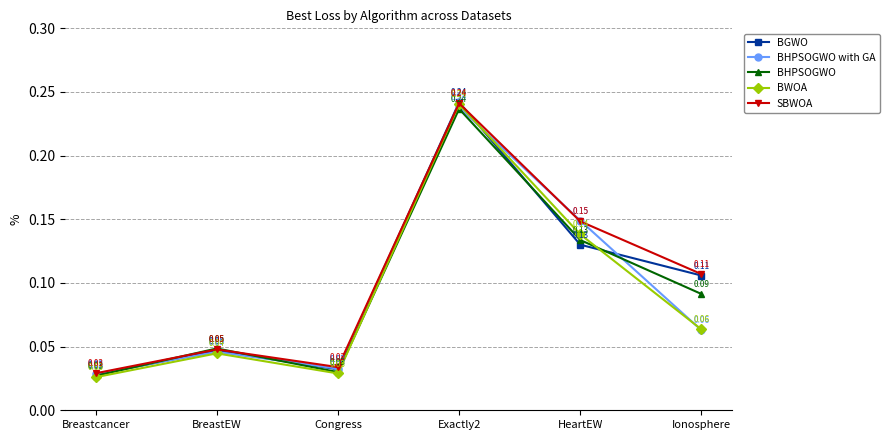

What is the total value across all series at Exactly2?

1.2